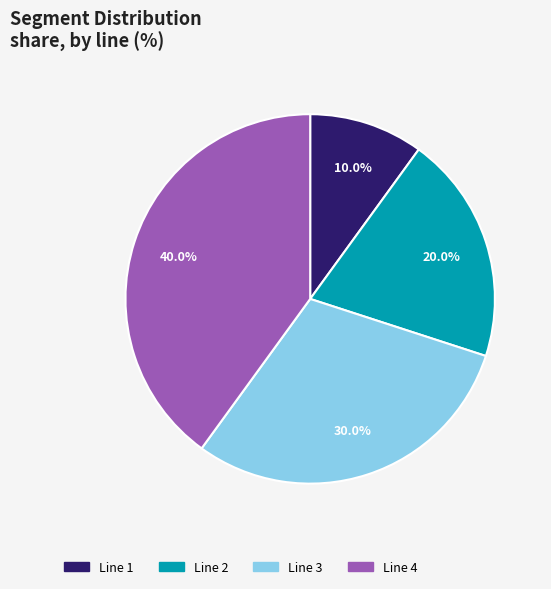

Is the sum of Line 1 and Line 3 greater than half?

No